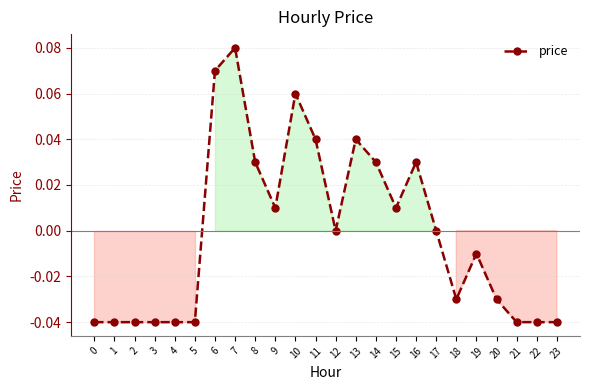

What is the change in value from 0 to 8?

+0.1